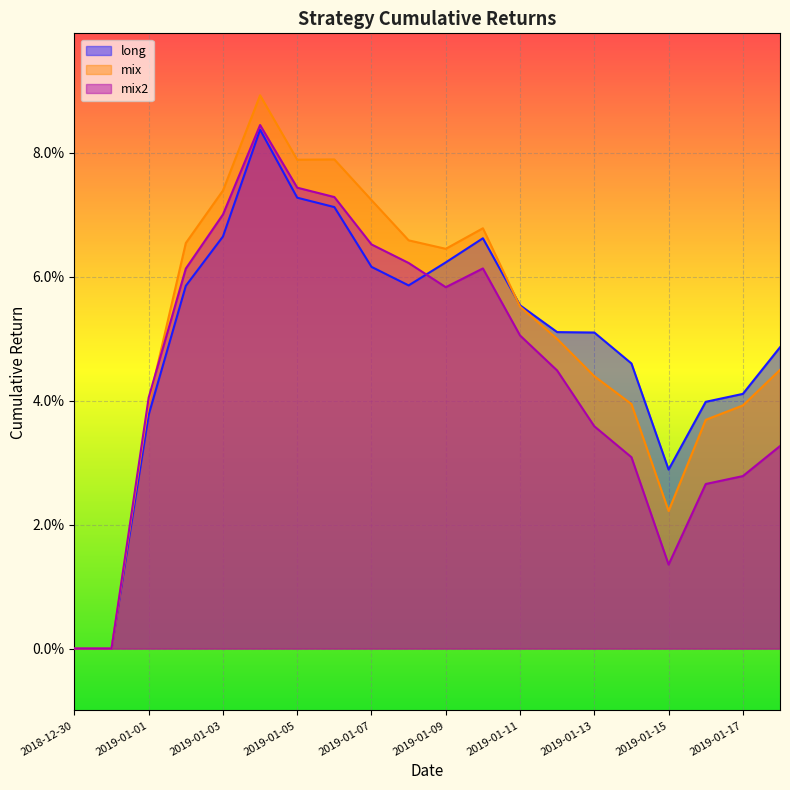

After their last crossing, which series has the higher values: long or mix?

long